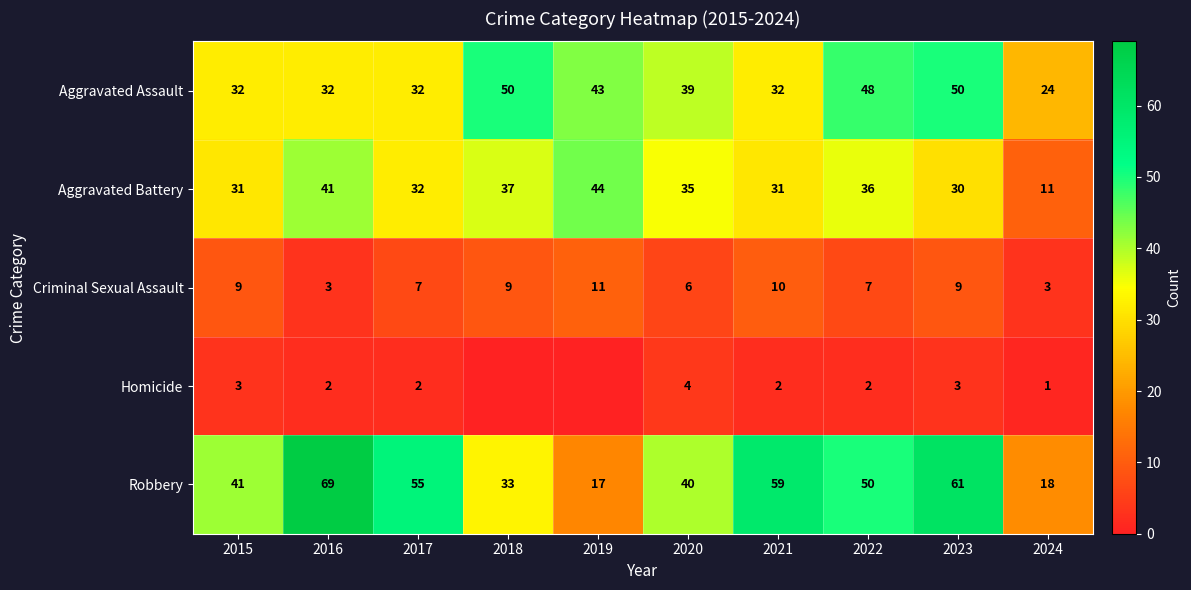

What is the total value across all series at 2016?

147